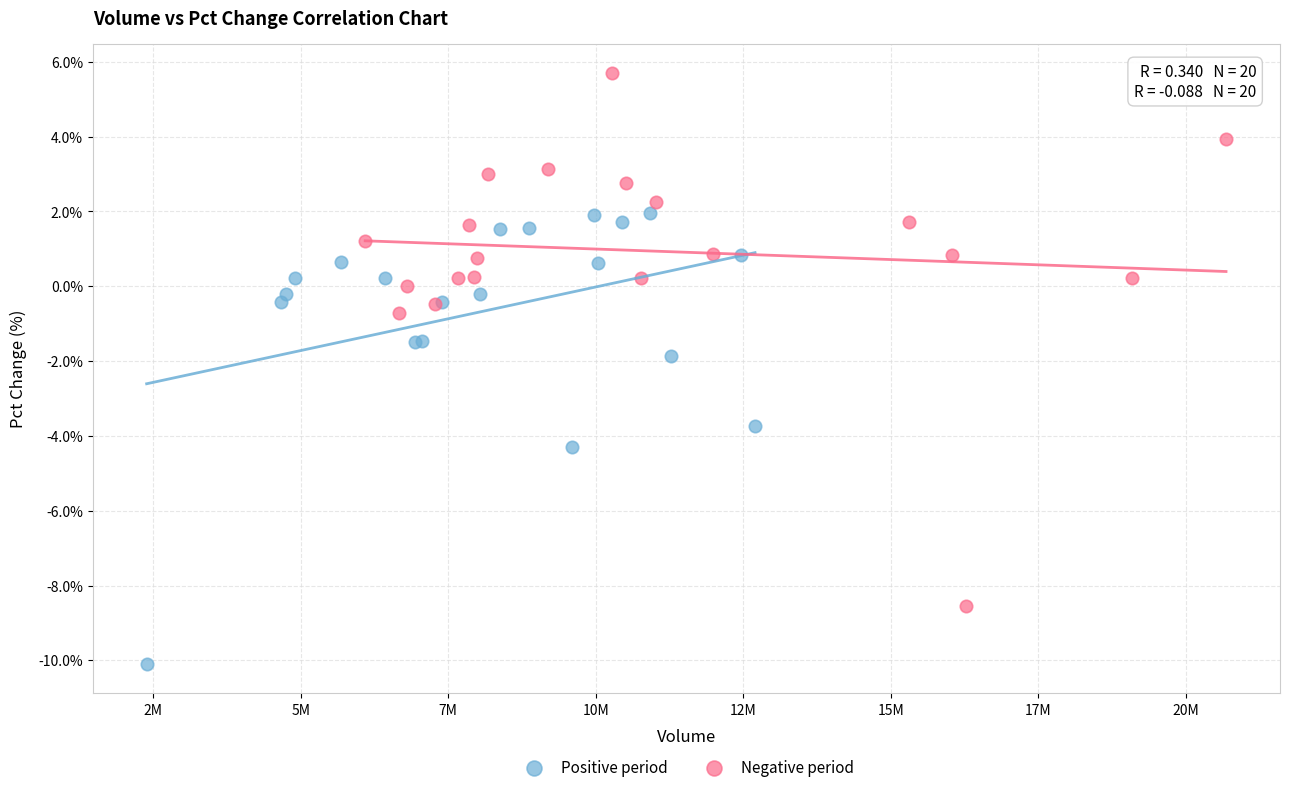

Which series has the largest Y range (max minus min)?

Negative period